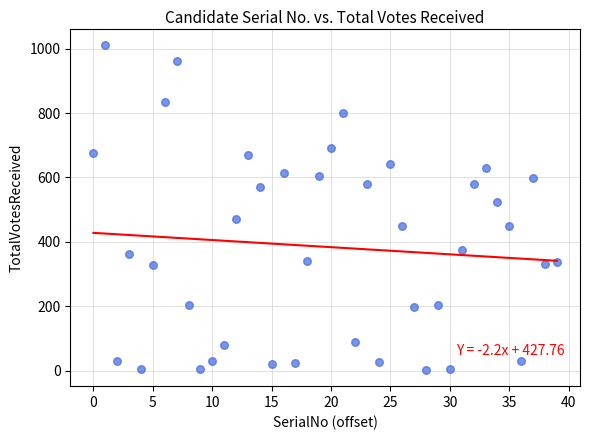

What is the range of Y values (max minus min)?

1010